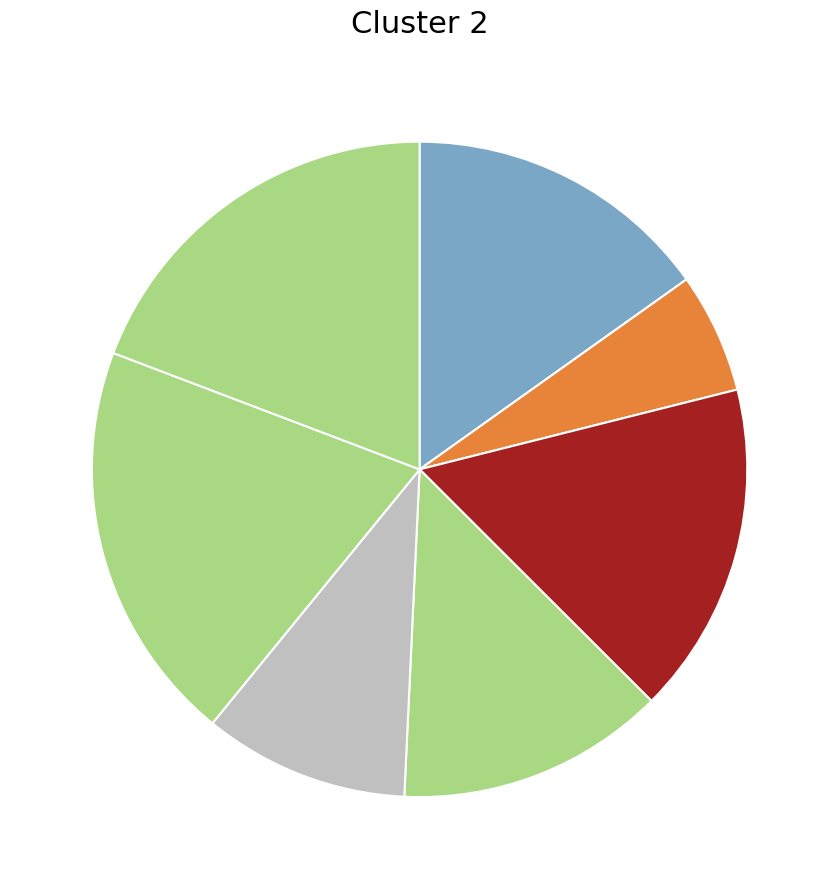

Does any single category account for the majority?

No